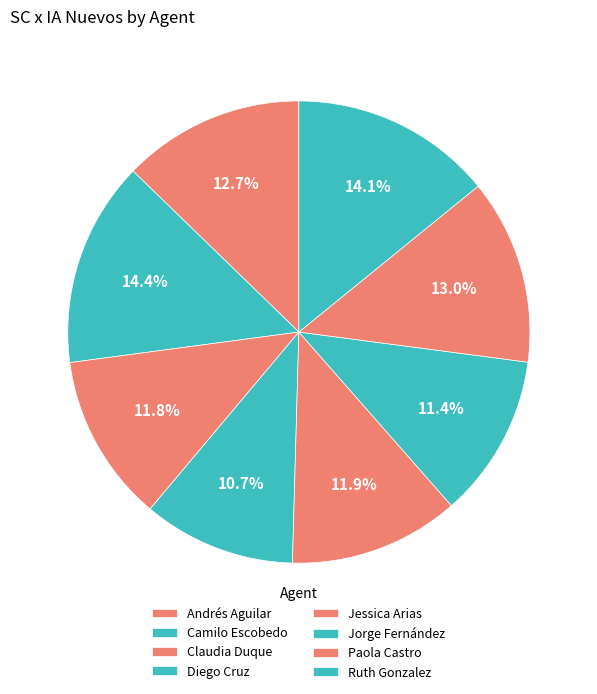

Count the number of slices in the pie.

8